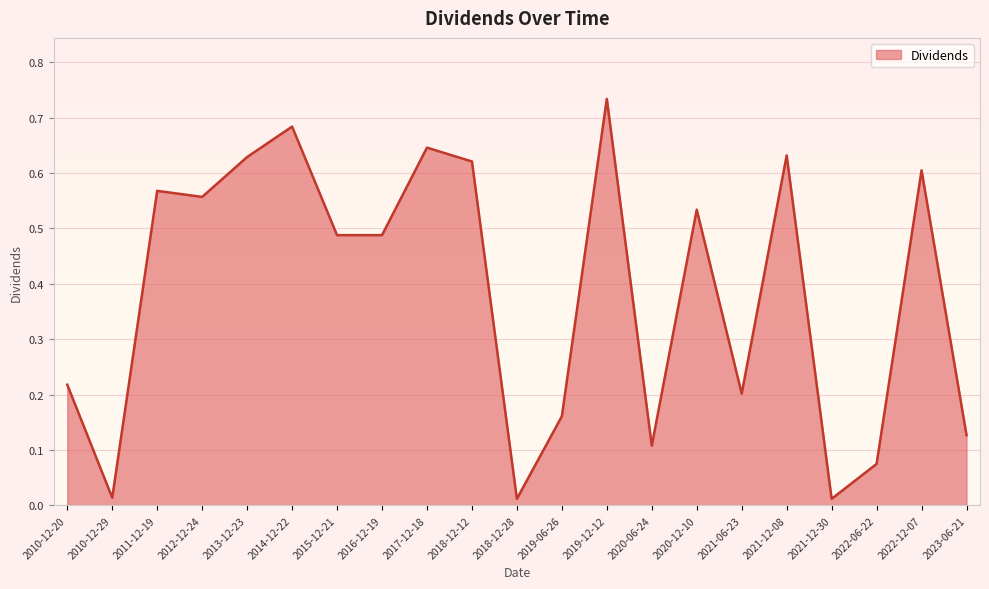

The value at 2021-12-08 is 0.4. True or false?

False